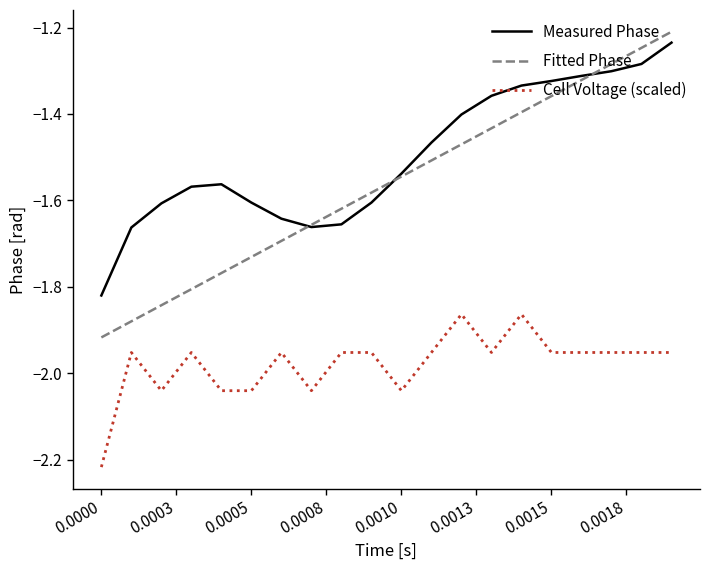

True or false: Cell Voltage (scaled) and Fitted Phase intersect in this chart.

False